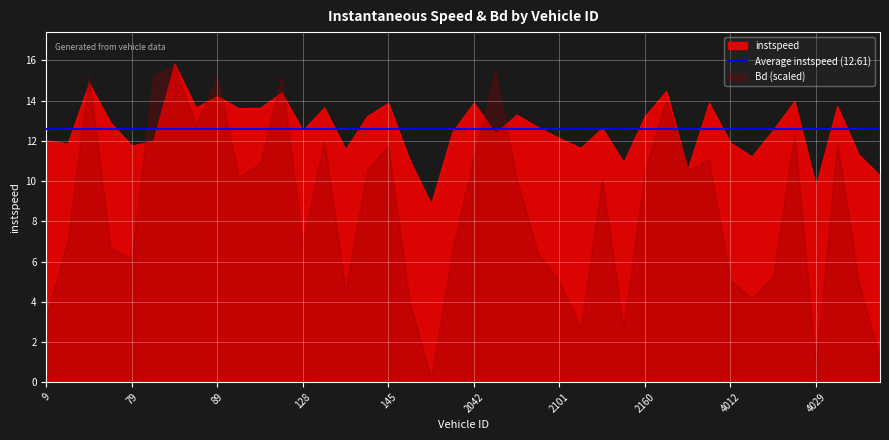

True or false: Bd (scaled) has a value of 2.8 at 2101.

False